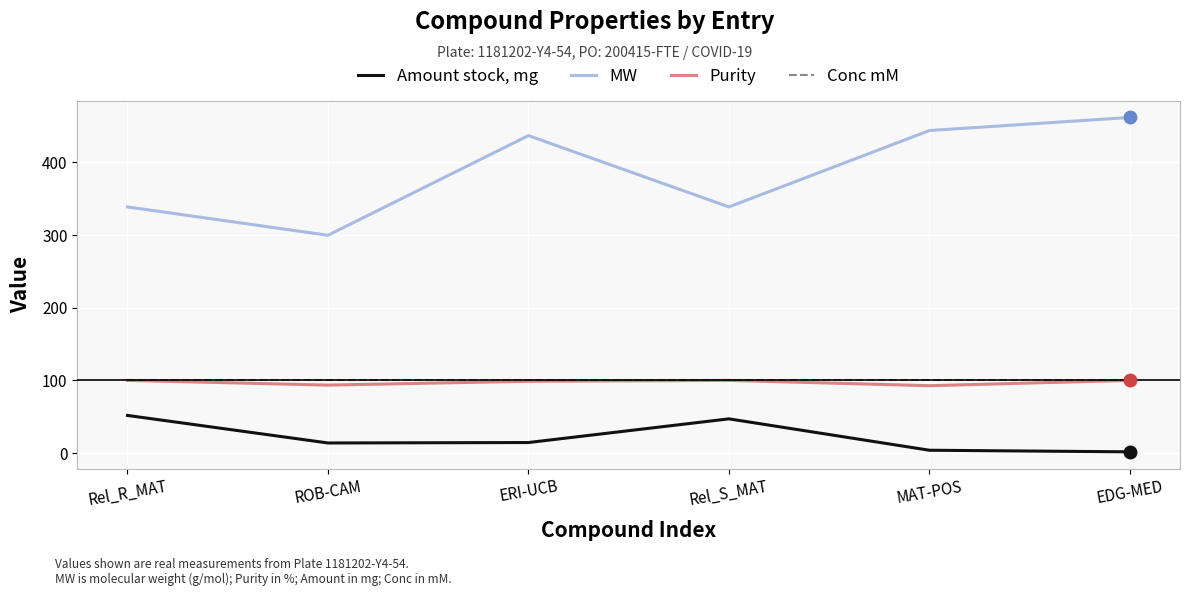

At which label does Amount stock, mg first exceed 14?

Rel_R_MAT